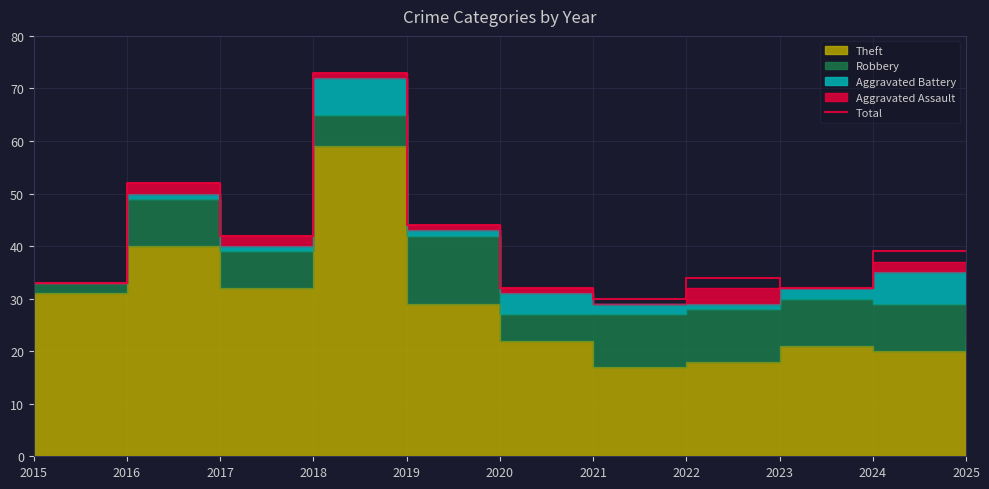

List the labels in order of value, smallest first.

2021, 2020, 2023, 2015, 2022, 2024, 2025, 2017, 2019, 2016, 2018